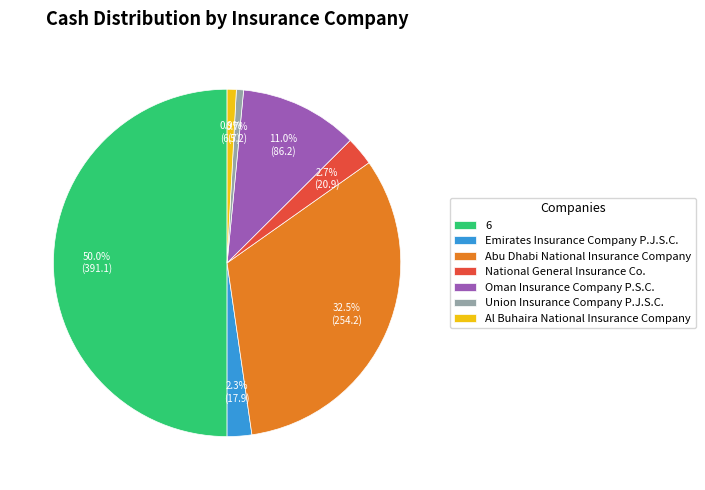

Count the number of slices in the pie.

7